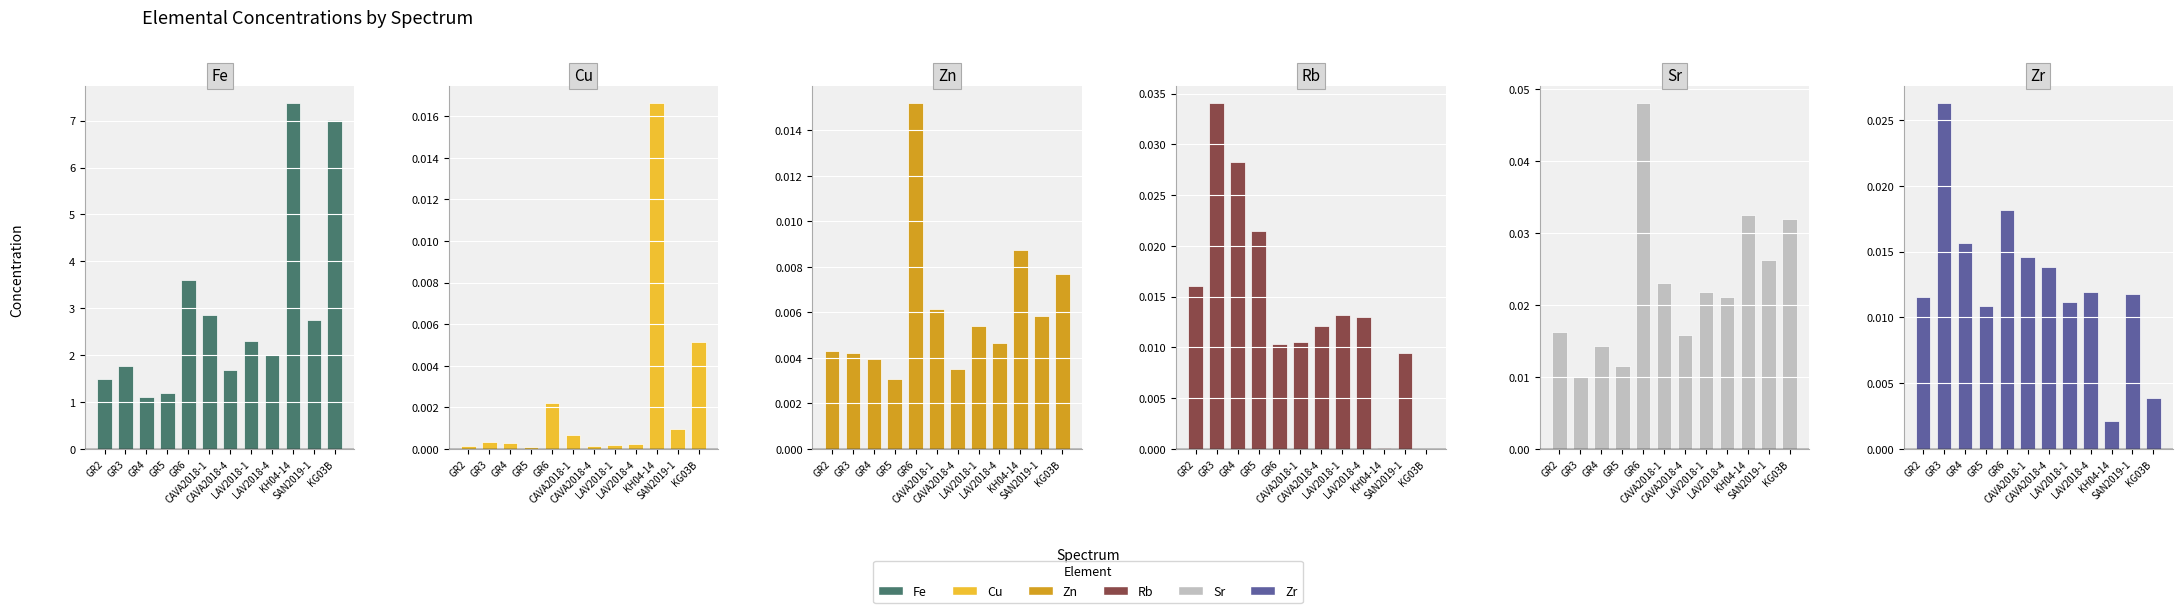

True or false: Cu has a value of 0.0 at SAN2019-1.

True